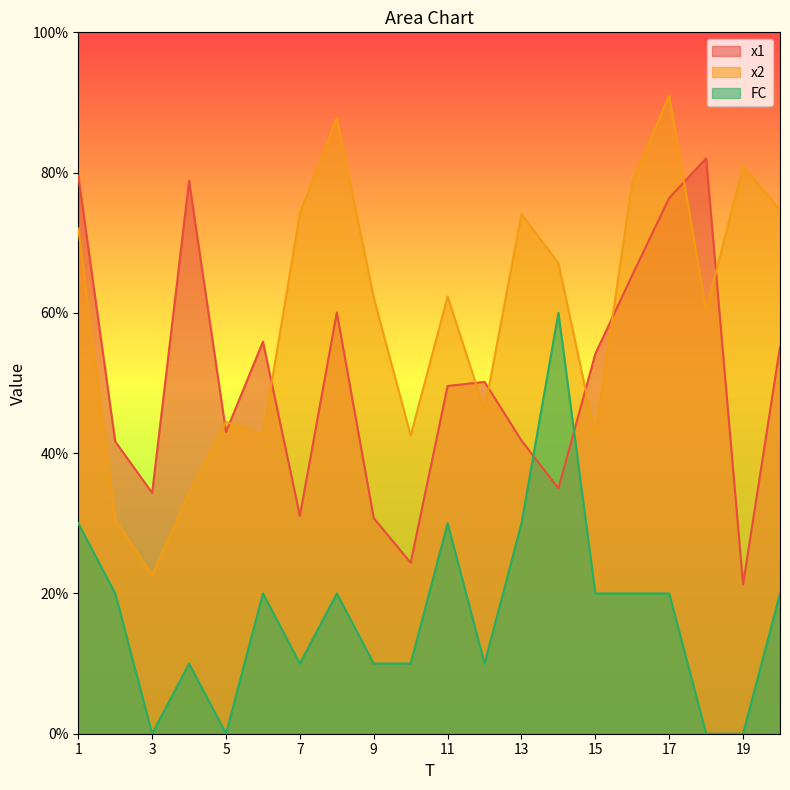

Count the number of data series in this chart.

3